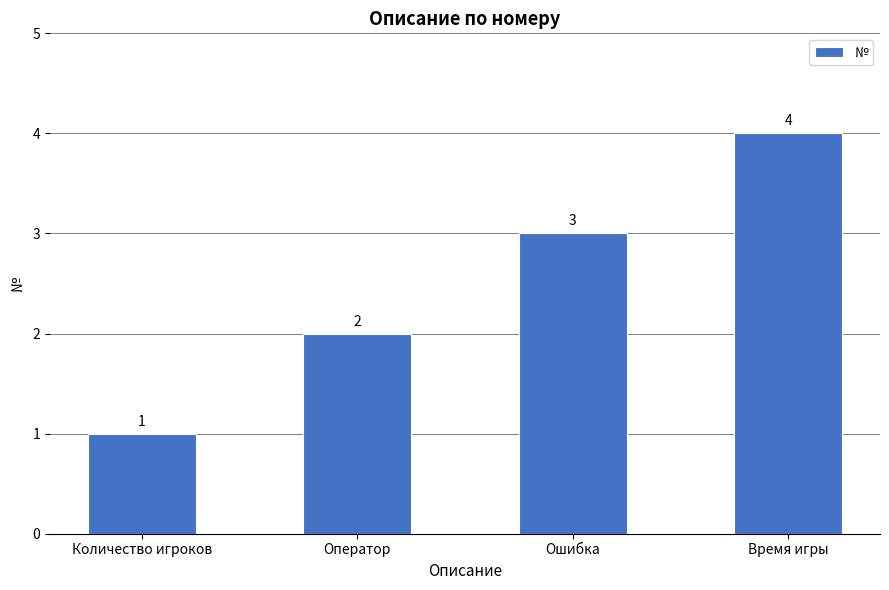

How many data points are less than 3?

2